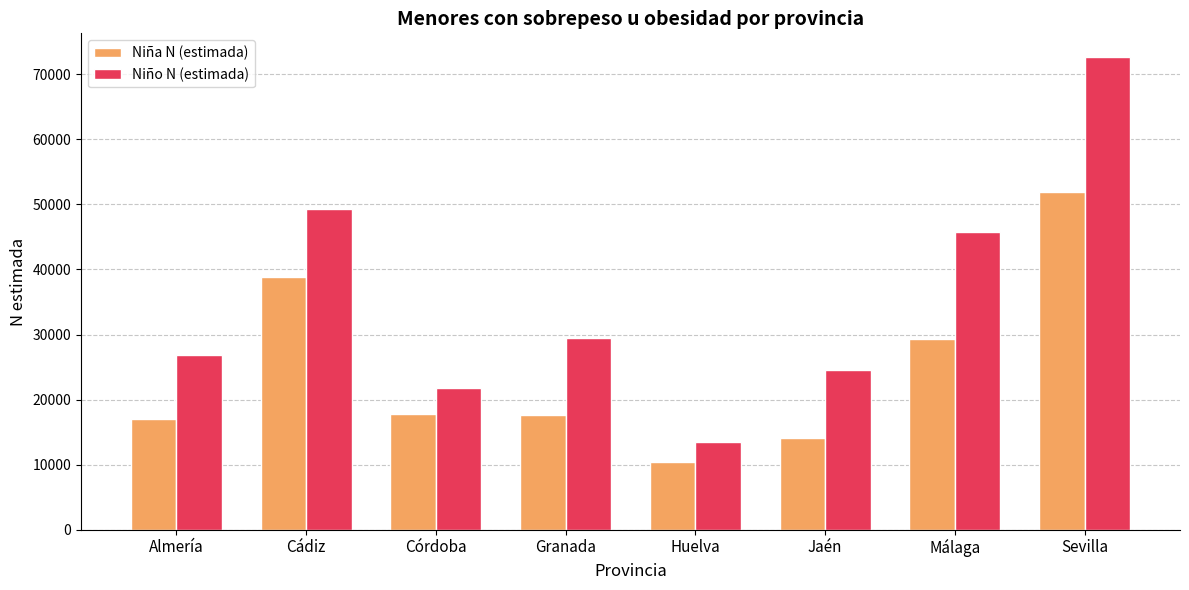

Rank the series at Granada from highest to lowest value.

Niño N (estimada), Niña N (estimada)